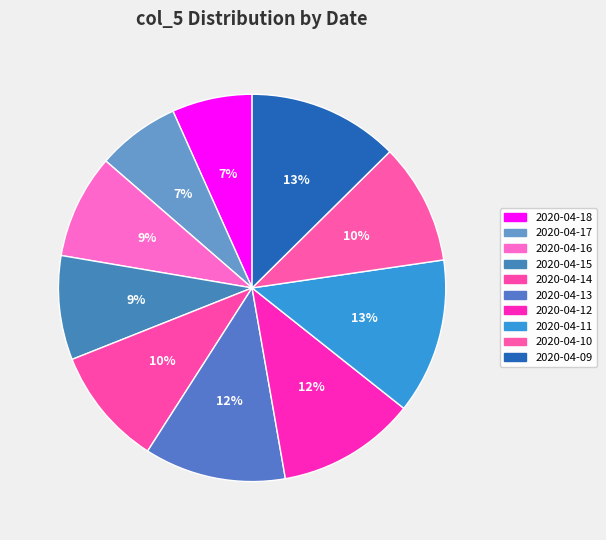

What is the change in value from 2020-04-14 to 2020-04-12?

+0.1